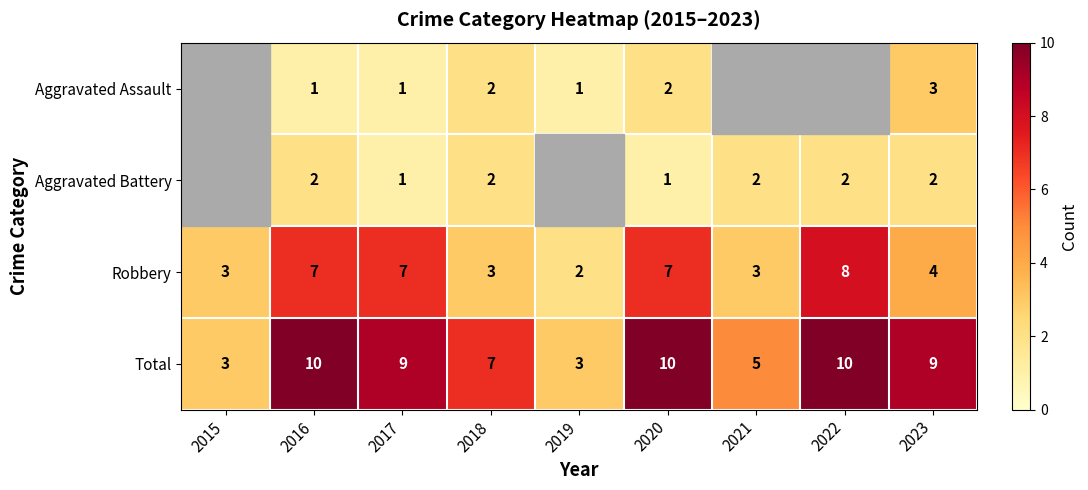

How many values in the Total series are below 9?

4